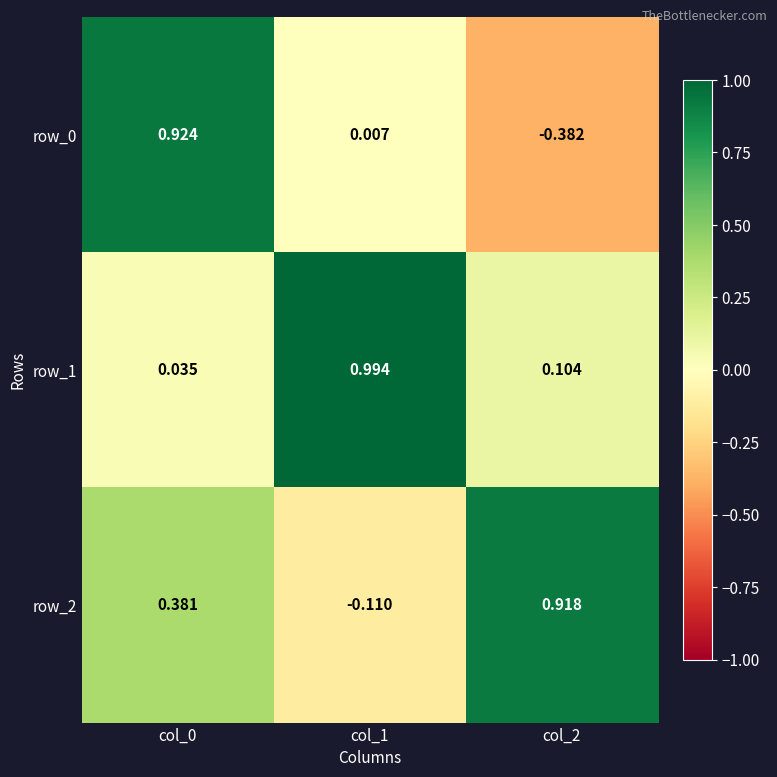

True or false: row_2 has a value of -0.2 at col_1.

False